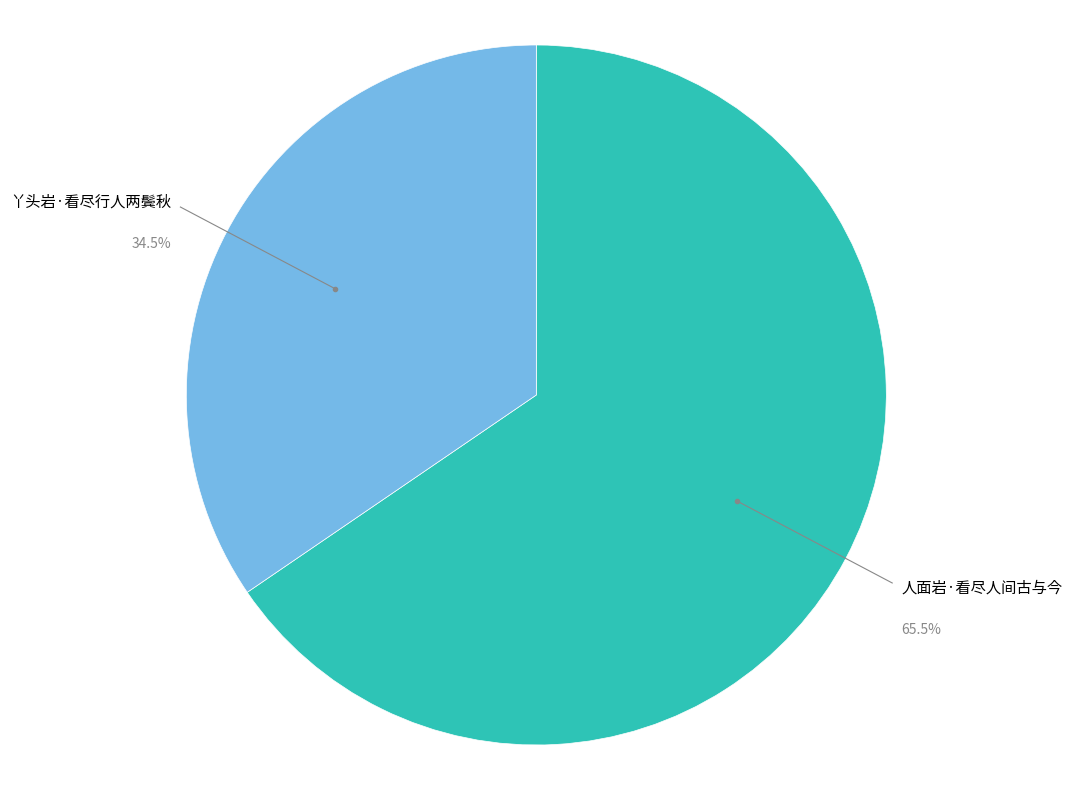

How many segments does this pie chart have?

2